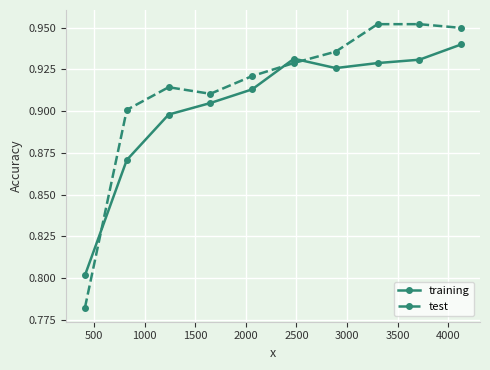

How many distinct data groups are displayed?

2